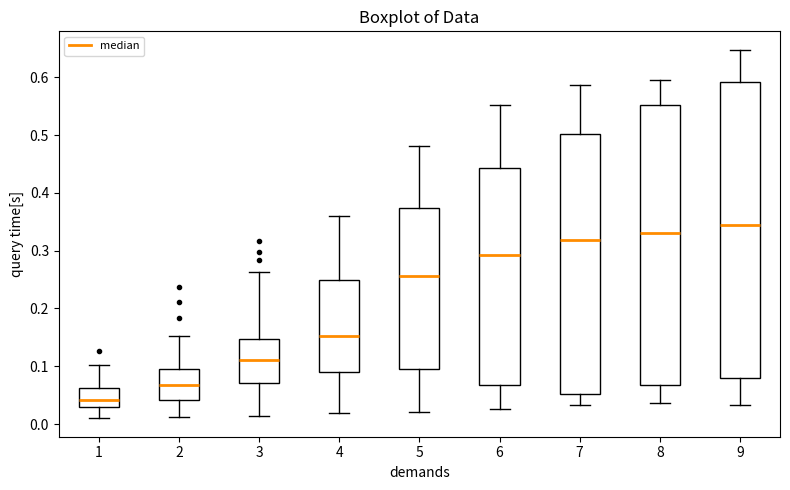

Where does the lower whisker of the box at x = 9 end on the y-axis? The values are not printed on the chart, so give them approximately, as read against the axis.

0.03